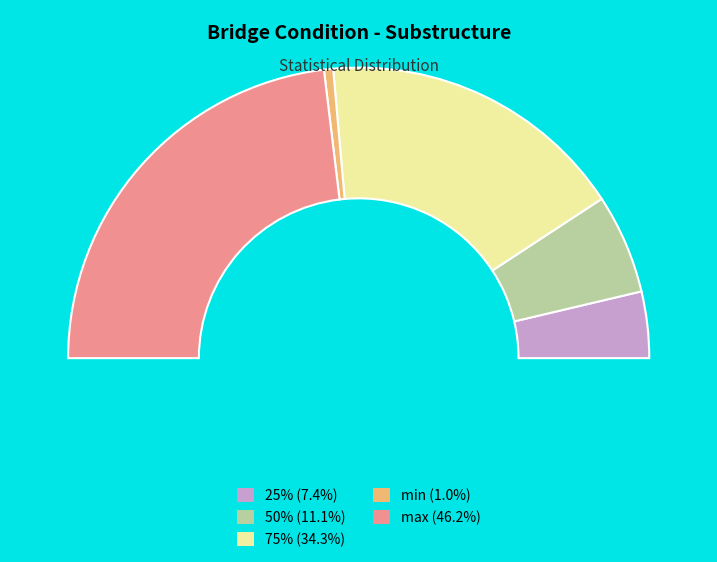

The min slice represents 1% of the pie. True or false?

True